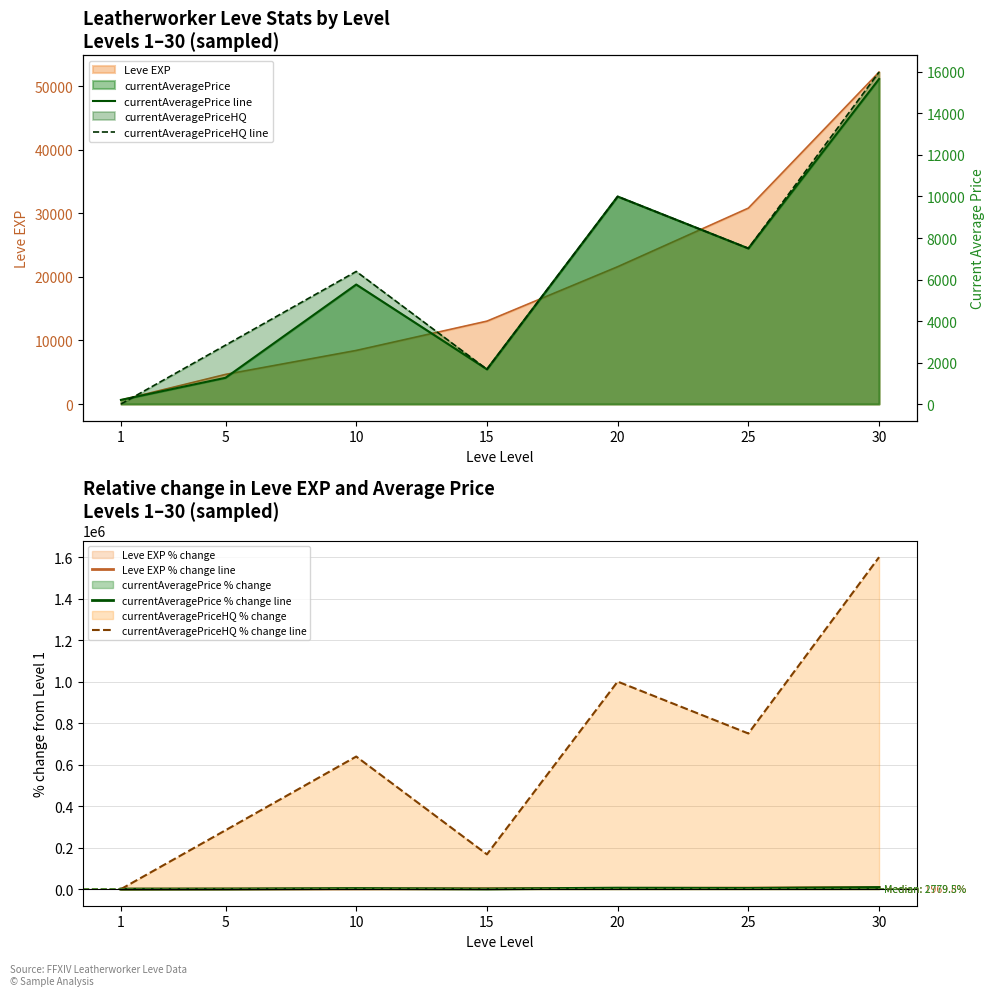

Which series changed the most between 1 and 25?

currentAveragePriceHQ % change line